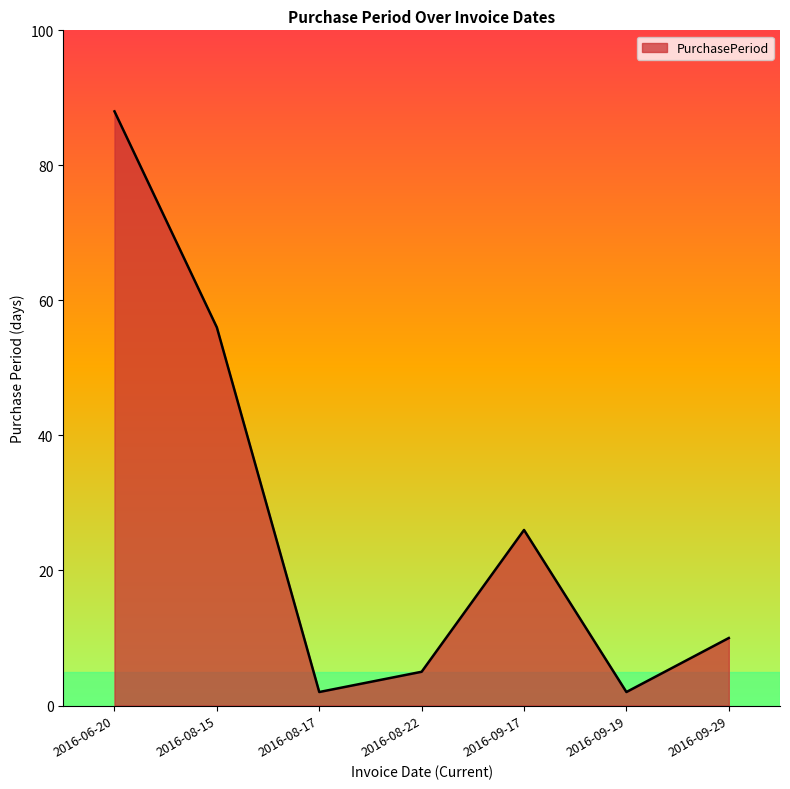

What is the difference between the values at 2016-08-15 and 2016-08-17?

54